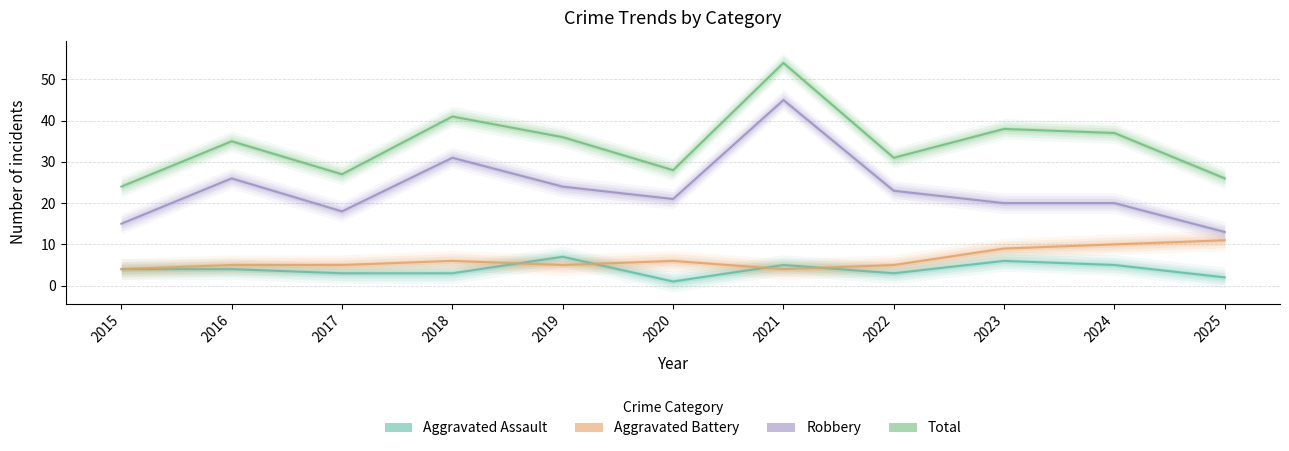

How many times do Aggravated Assault and Aggravated Battery cross each other?

4